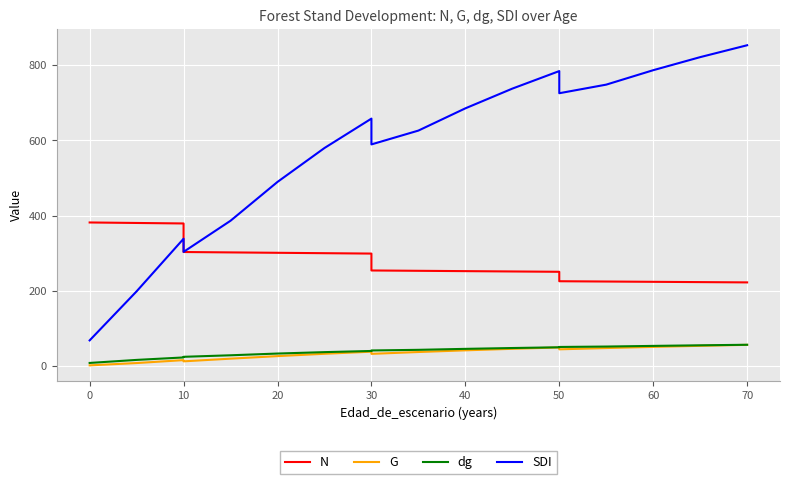

True or false: N and SDI intersect in this chart.

True